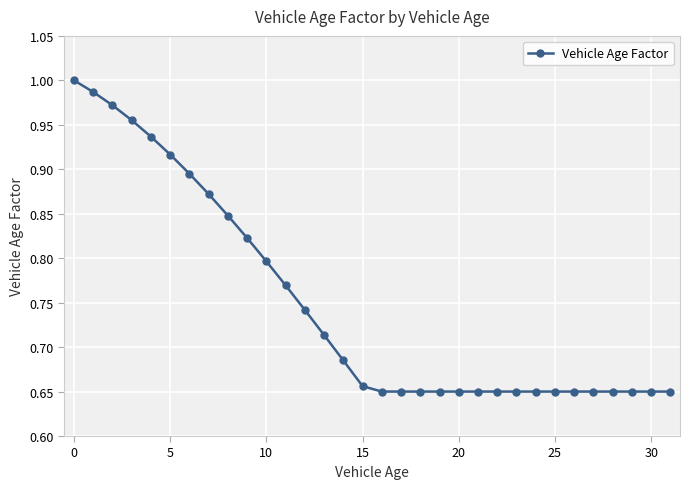

What is the sum of all values?

24.0